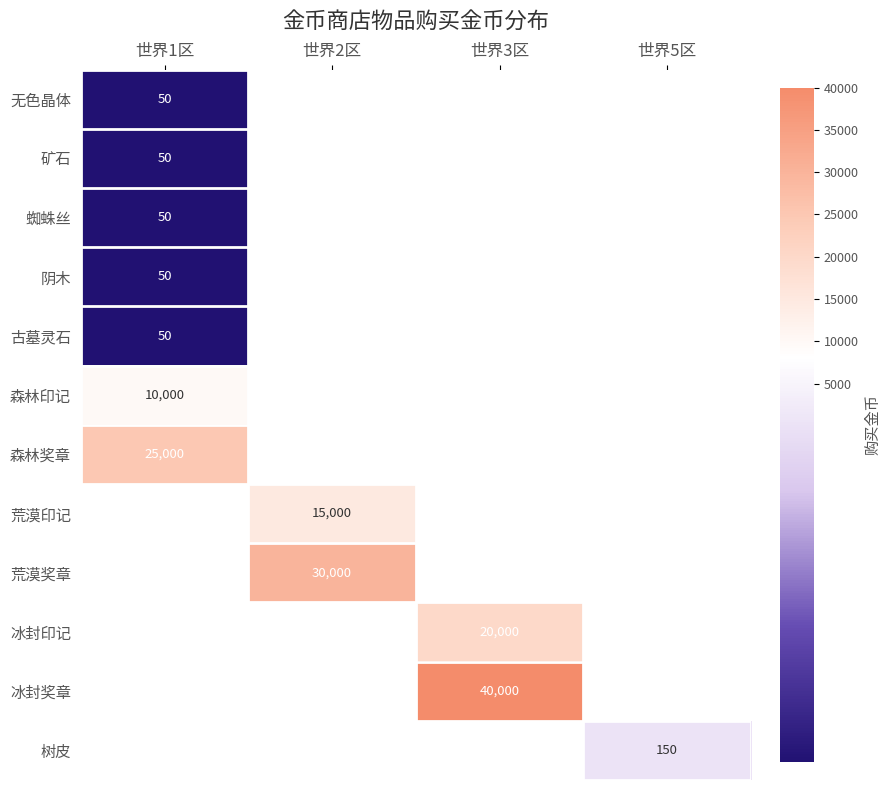

At how many categories does at least one series exceed 630?

3